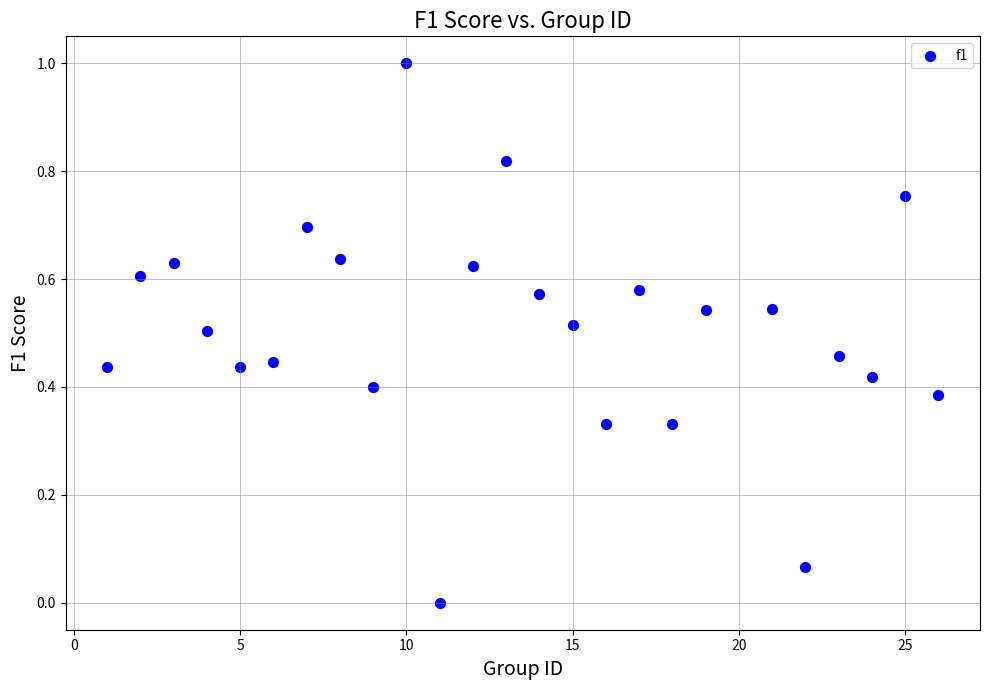

What is the range of Y values (max minus min)?

1.0